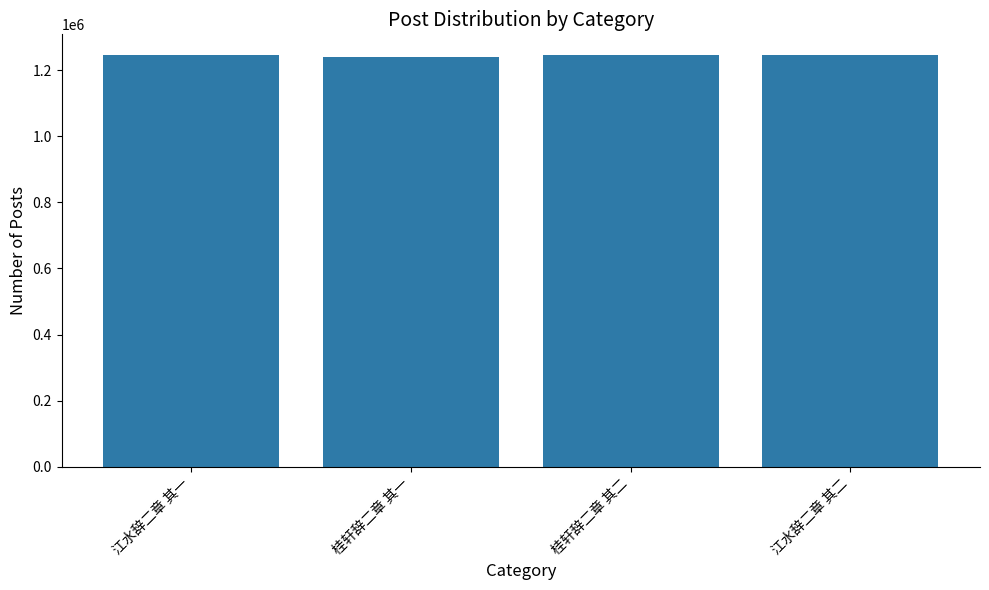

How many series are shown in this chart?

1